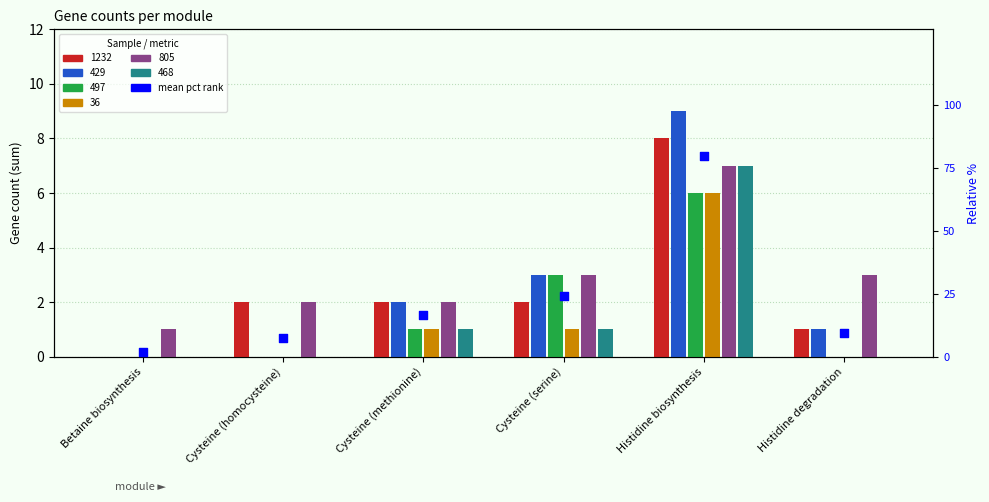

What is the change in value from Betaine biosynthesis to Cysteine (homocysteine)?

+5.6